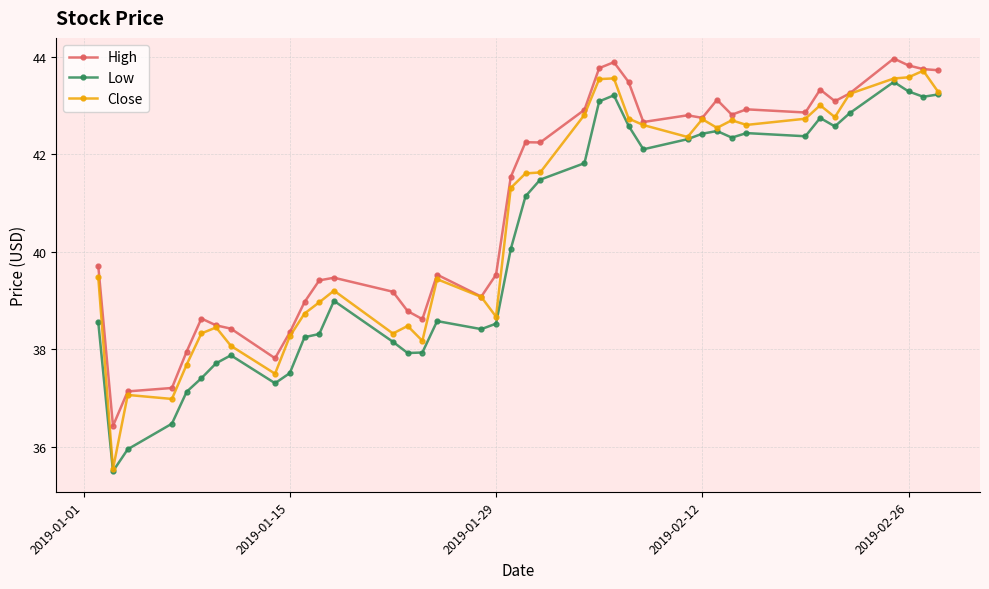

True or false: Low and High cross at least once.

False